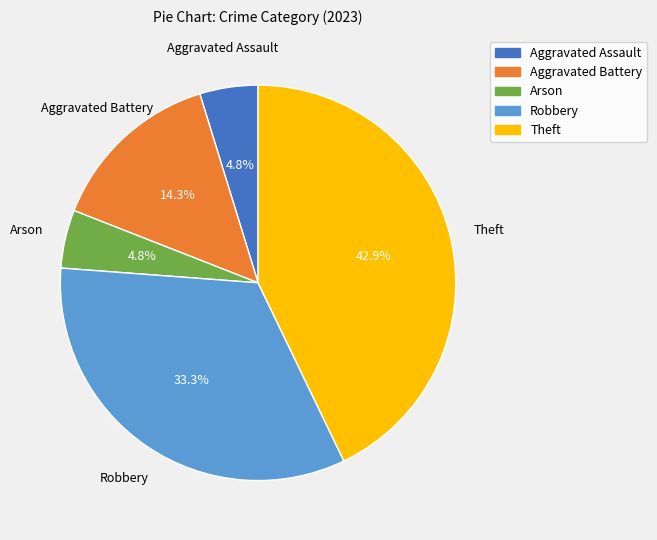

To the nearest percent, what is the difference between the largest and smallest slice percentages?

38%